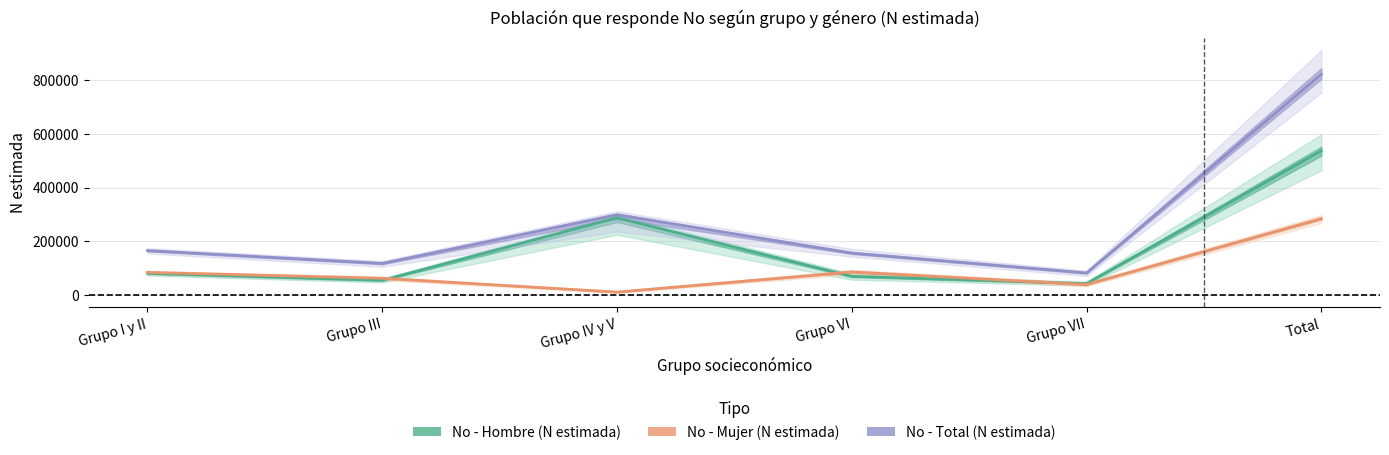

The value of No - Total (N estimada) at Grupo IV y V is 299105. True or false?

True